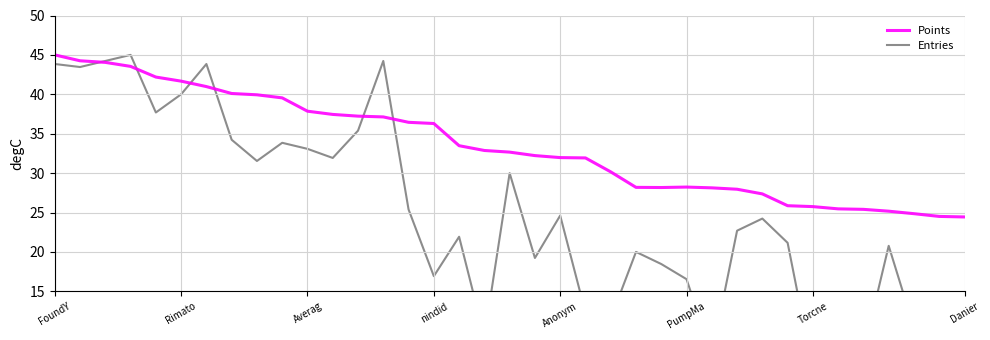

At how many categories does at least one series exceed 2?

37